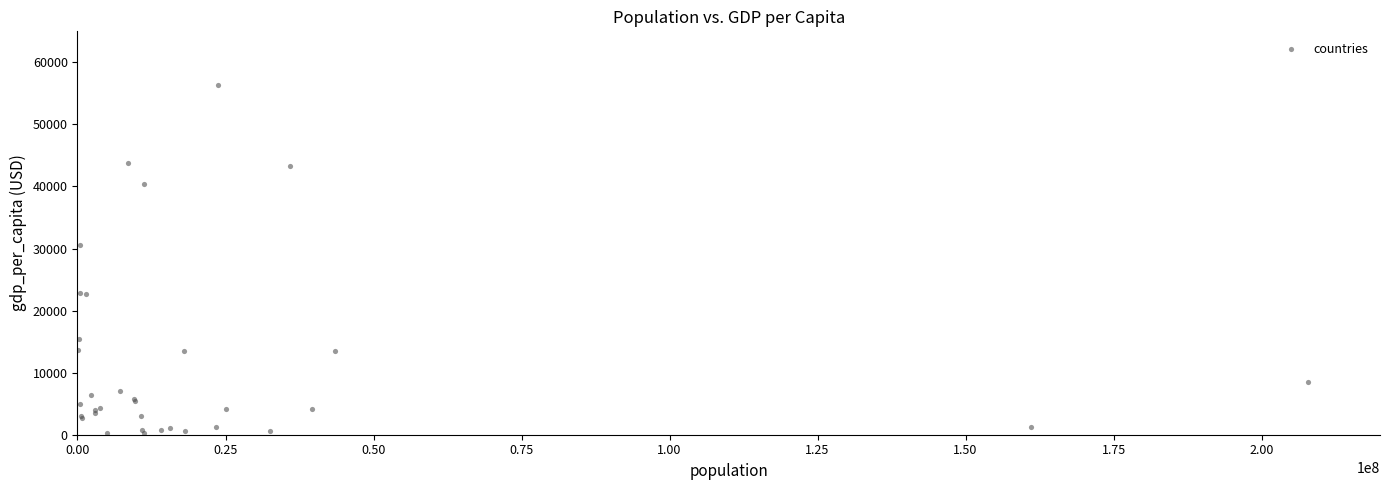

What Y value in the scatter plot is closest to 28294?

30554.7